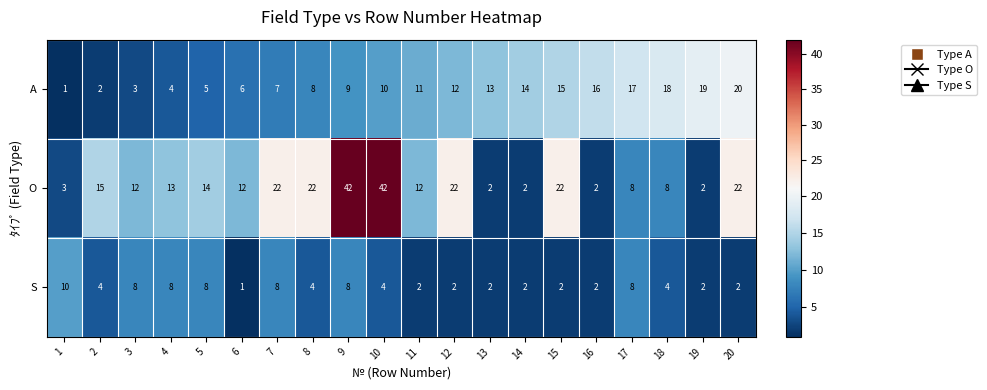

What is the difference between the A values at 8 and 12?

4